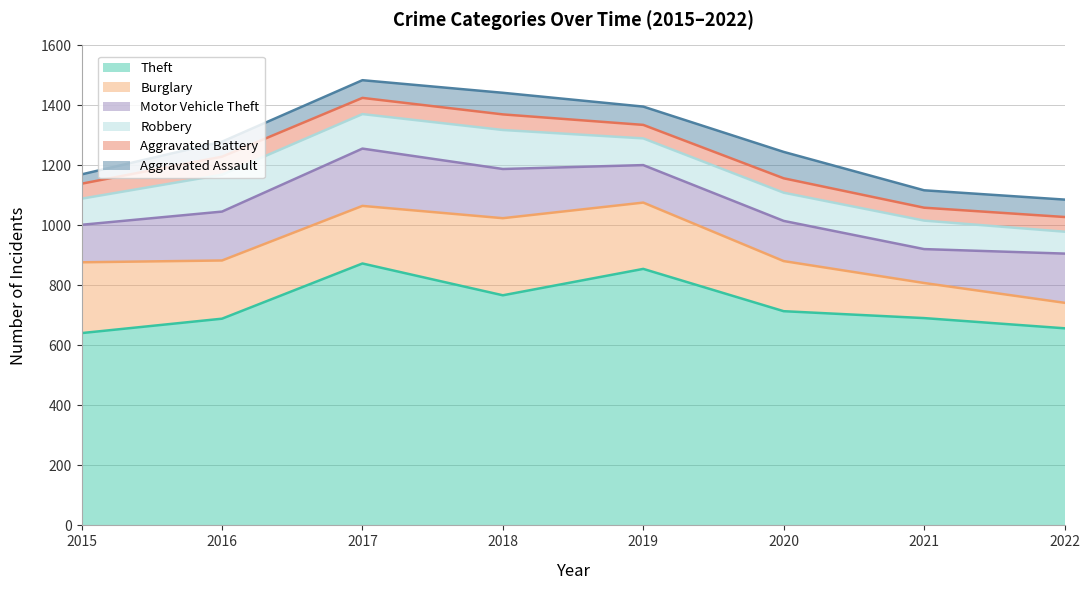

Rank the series by their maximum value, from highest to lowest.

Theft, Burglary, Motor Vehicle Theft, Robbery, Aggravated Assault, Aggravated Battery